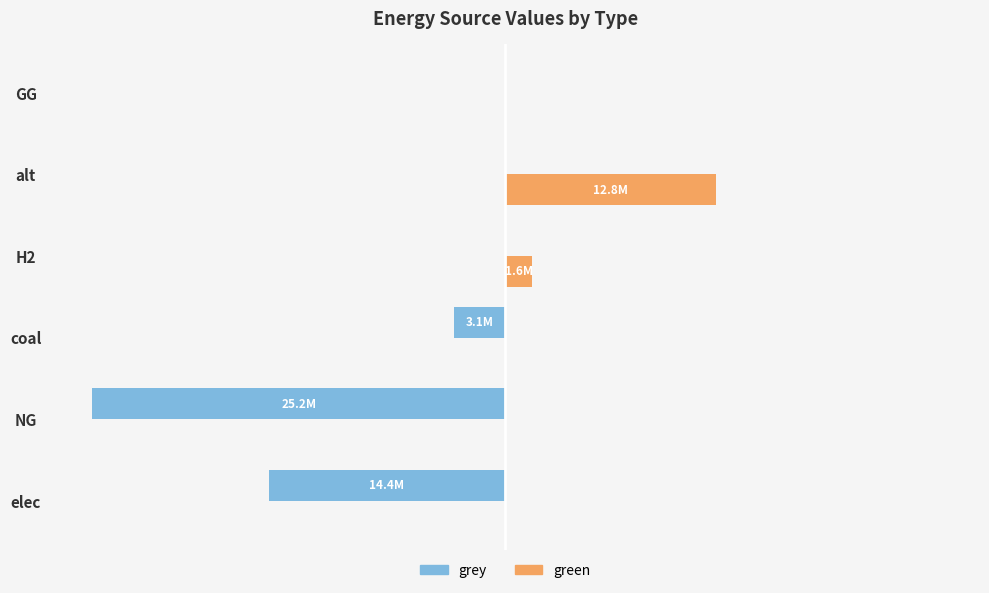

What are all the series names shown in the legend?

grey, green